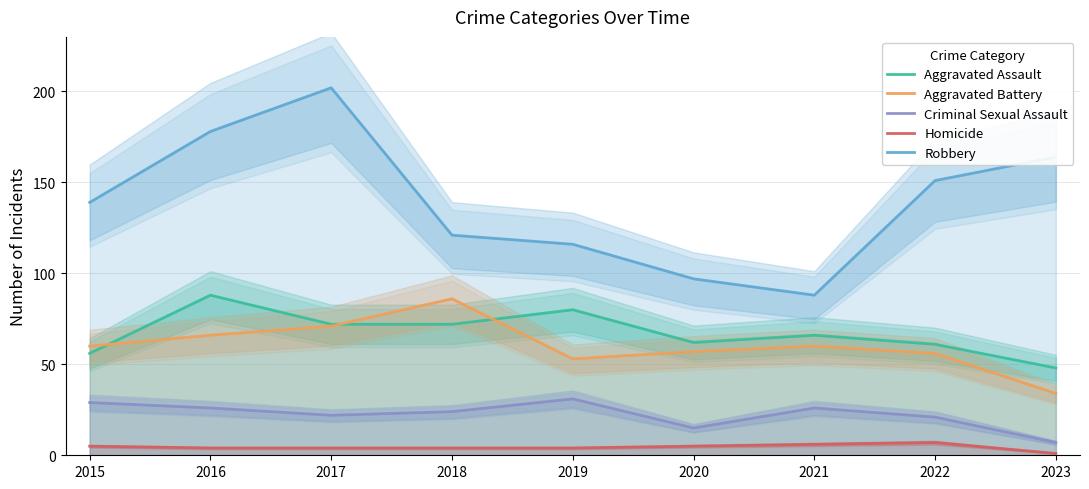

True or false: Aggravated Assault has more than 2 points higher than both neighbors.

True